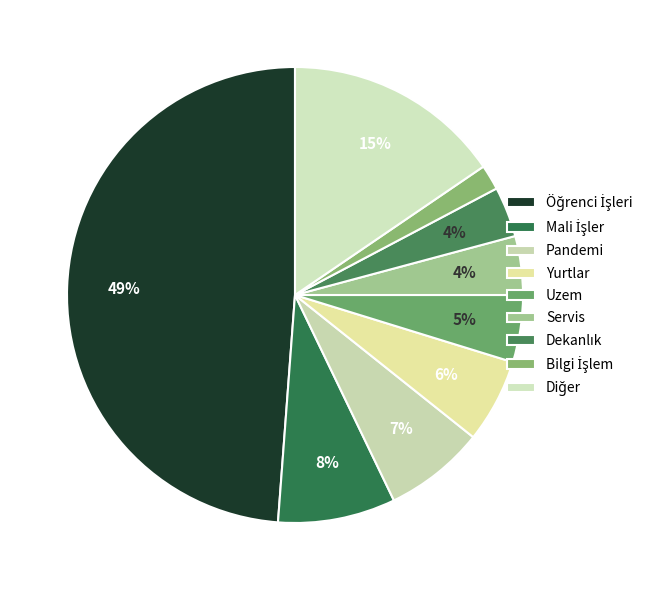

Is it true that Dekanlık is 4% of the pie?

True